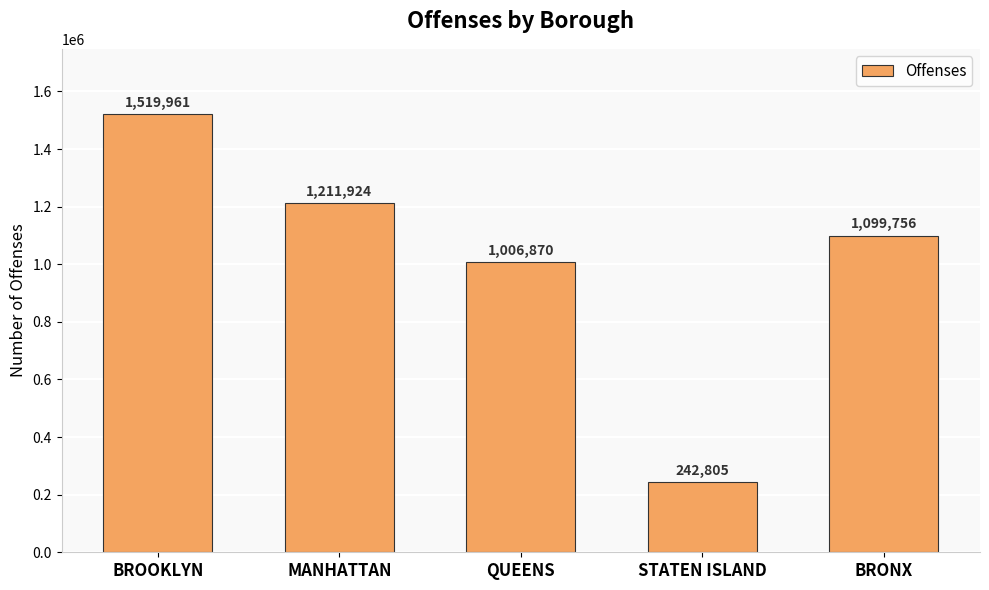

What is the smallest value displayed?

242805